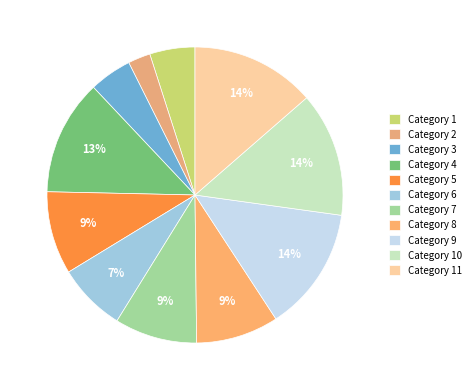

How many segments does this pie chart have?

11